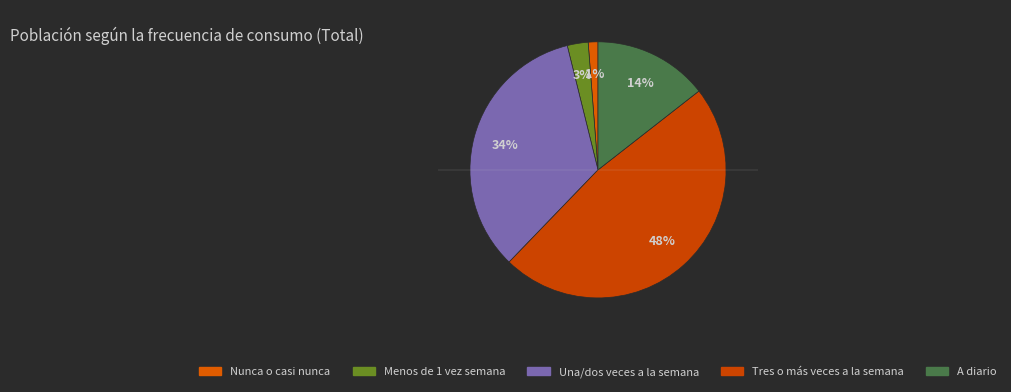

True or false: A diario accounts for 1% of the total.

False